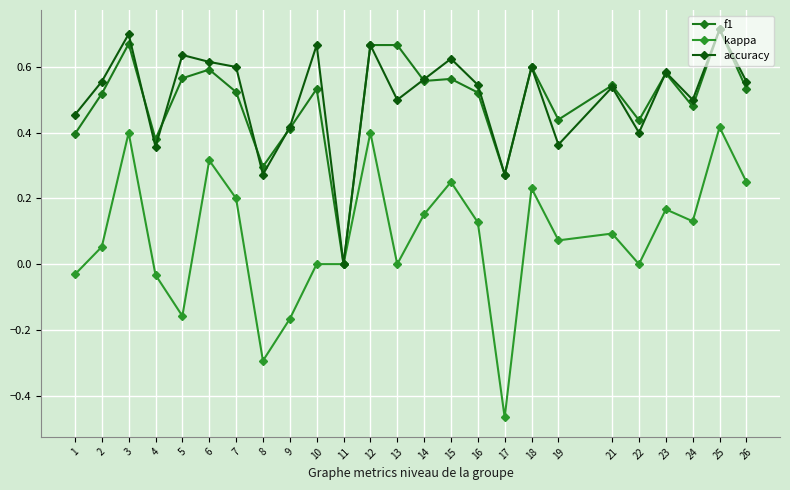

What is the average value of the f1 series?

0.5